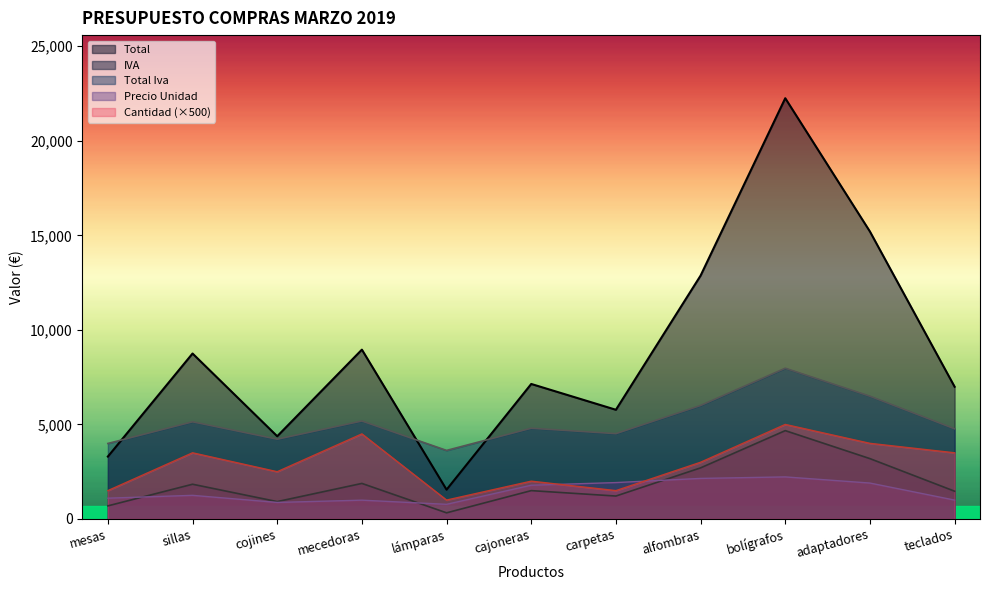

Is the value of Cantidad at mesas greater than the value of Precio Unidad at cajoneras?

No